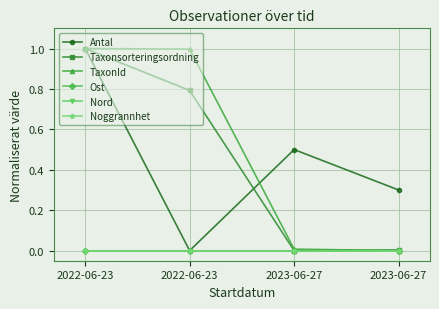

List the labels in order of Antal value, smallest first.

2022-06-23, 2023-06-27, 2023-06-27, 2022-06-23